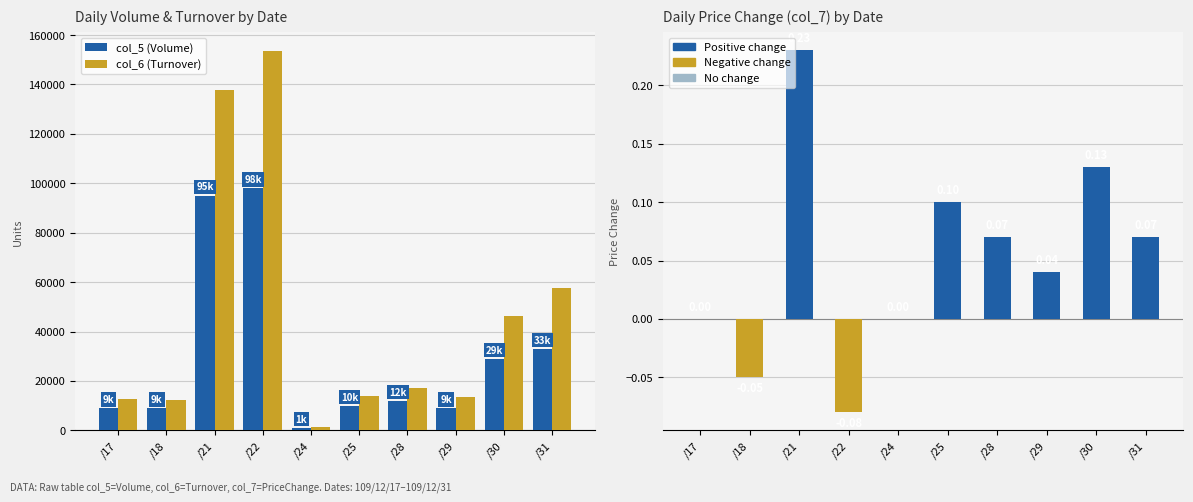

What is the sum of the col_6 (Turnover) values at /25 and /31?

71540.0